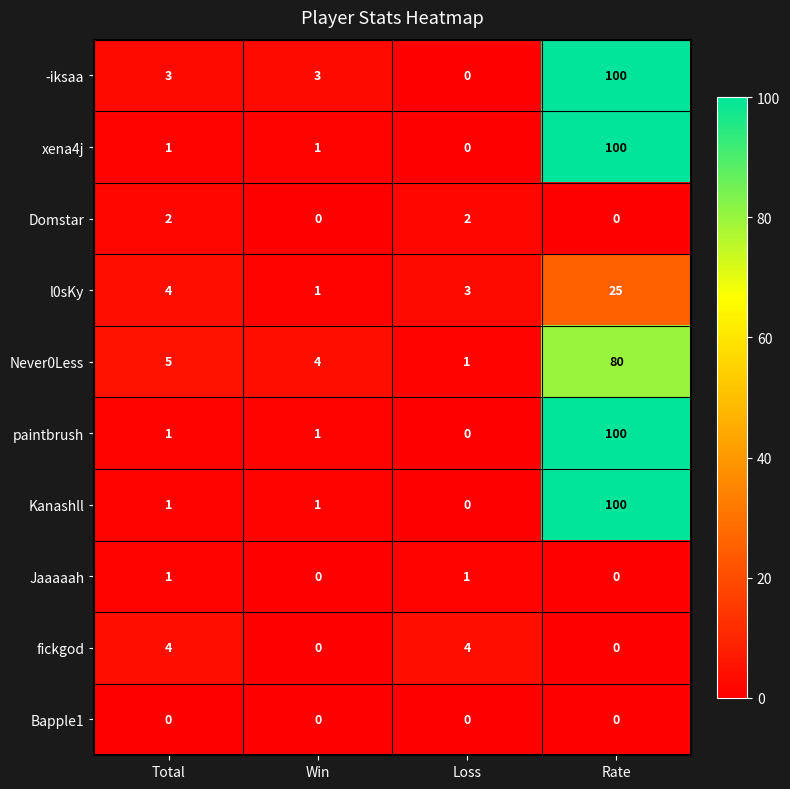

Which series changed the most between Total and Win?

fickgod